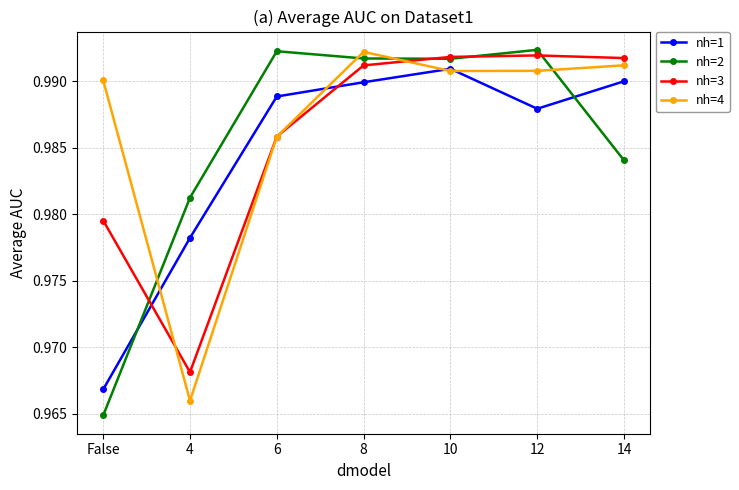

How many interior local peaks does the nh=4 series have?

1